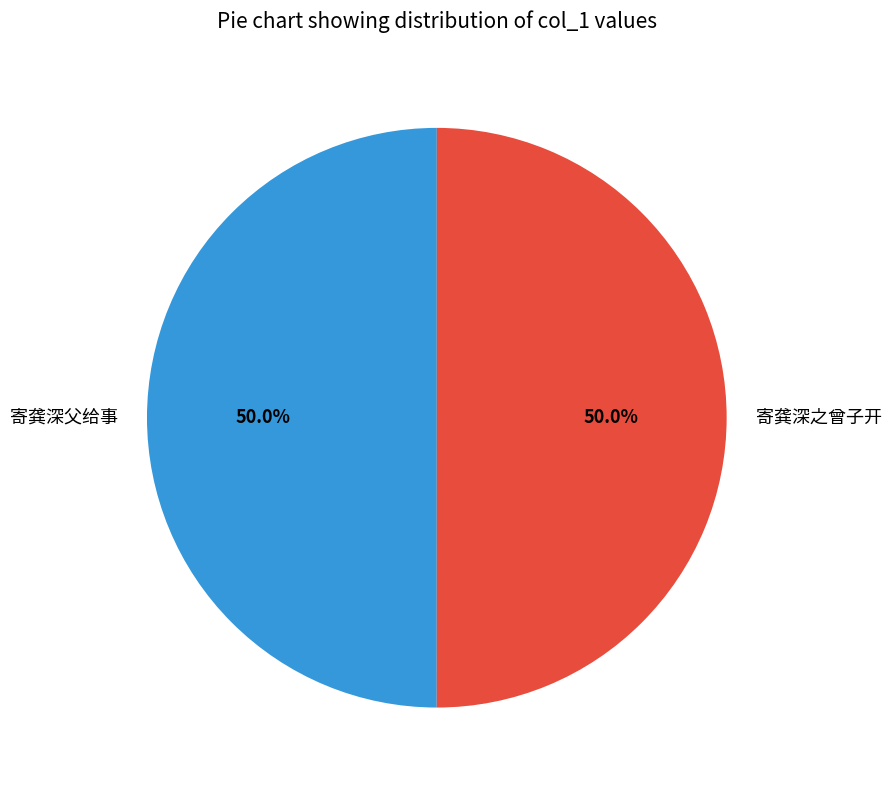

Is the sum of 寄龚深之曾子开 and 寄龚深父给事 greater than half?

Yes